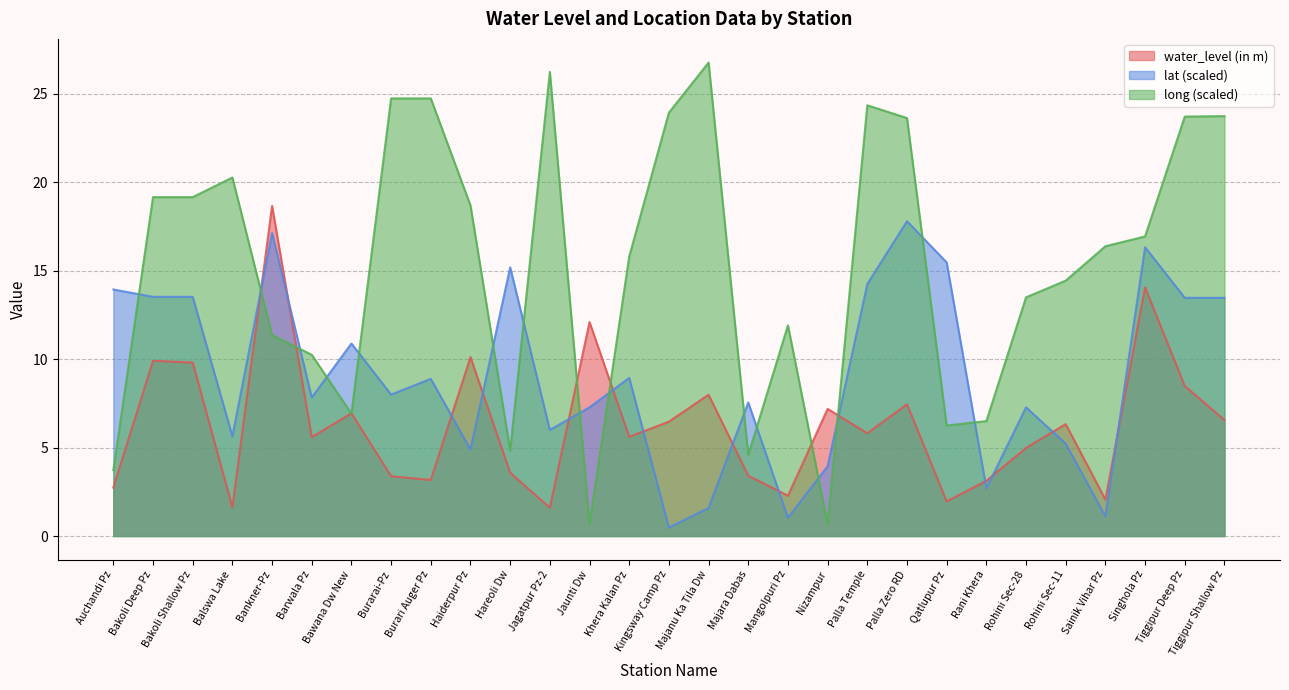

How many interior local peaks does the long series have?

5